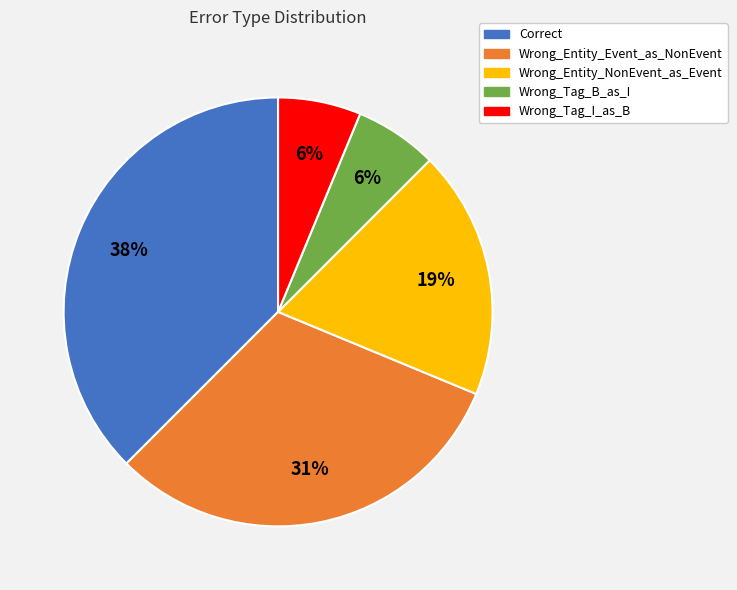

Which slice is the largest?

Correct